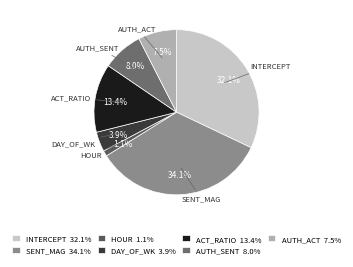

What is the smallest slice in the pie chart?

HOUR 1.1%